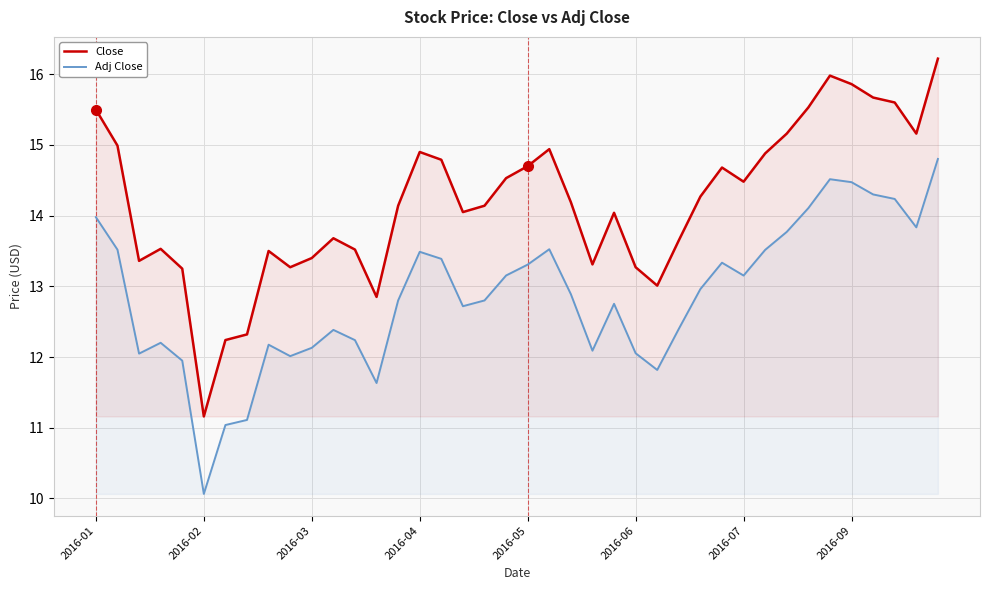

Rank the series by their average value, from highest to lowest.

Close, Adj Close